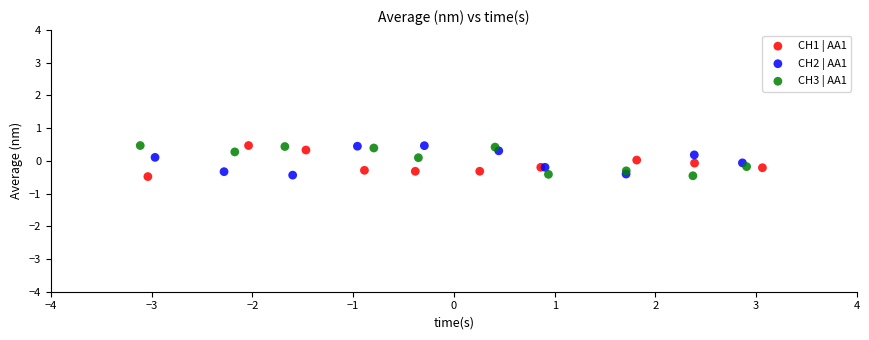

What are all the series names shown in the legend?

CH1 | AA1, CH2 | AA1, CH3 | AA1